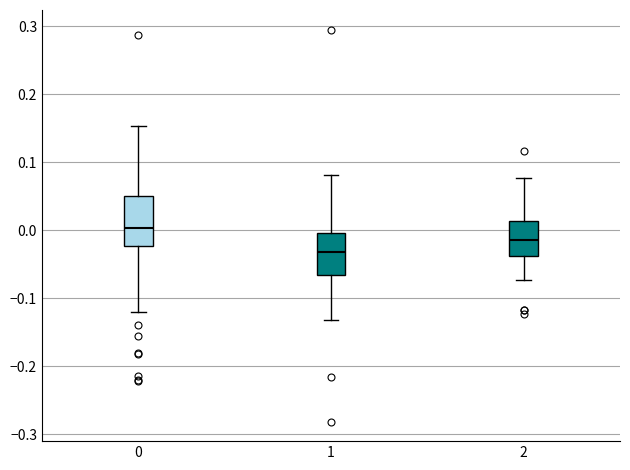

Where does the upper whisker of the box at x = 0 end on the y-axis? The values are not printed on the chart, so give them approximately, as read against the axis.

0.15